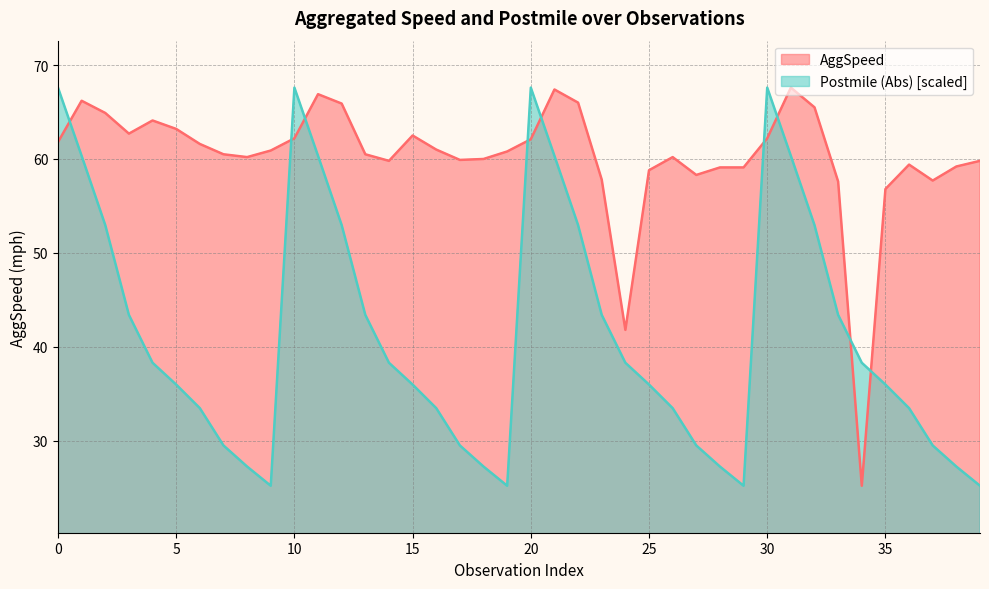

How many times do Postmile (Abs) [scaled] and AggSpeed cross each other?

9